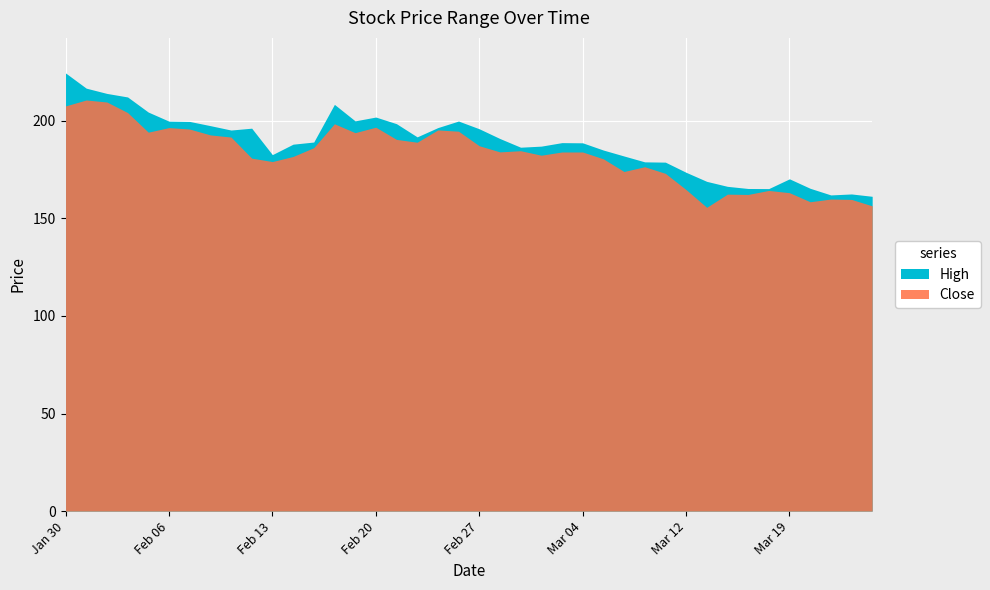

What is the difference between the second highest and second lowest values in the Close series?

53.2